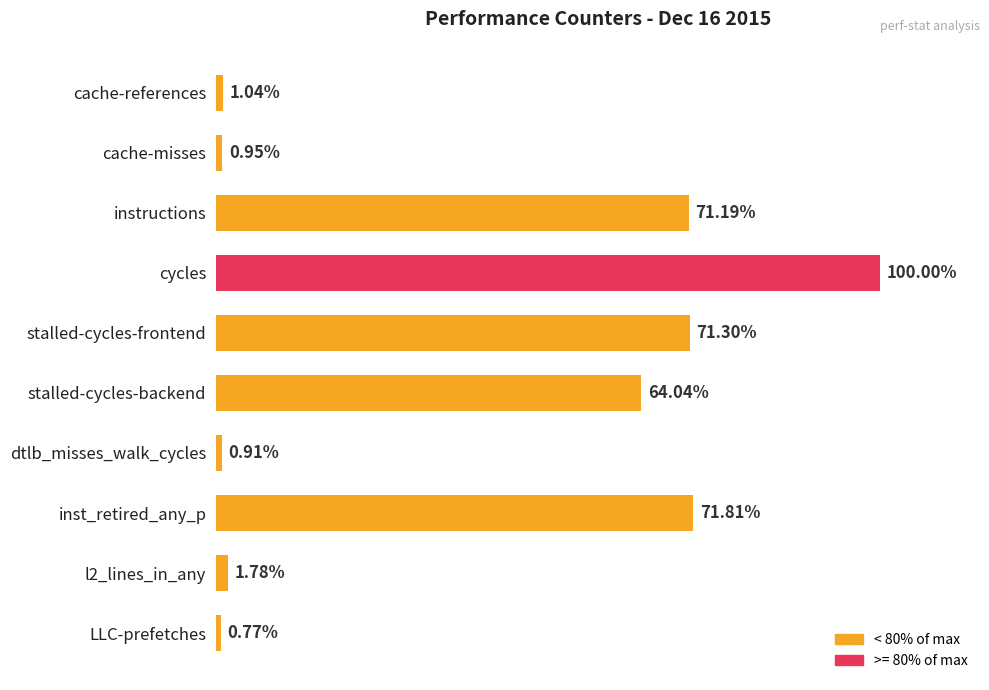

Are the bars horizontal?

Yes